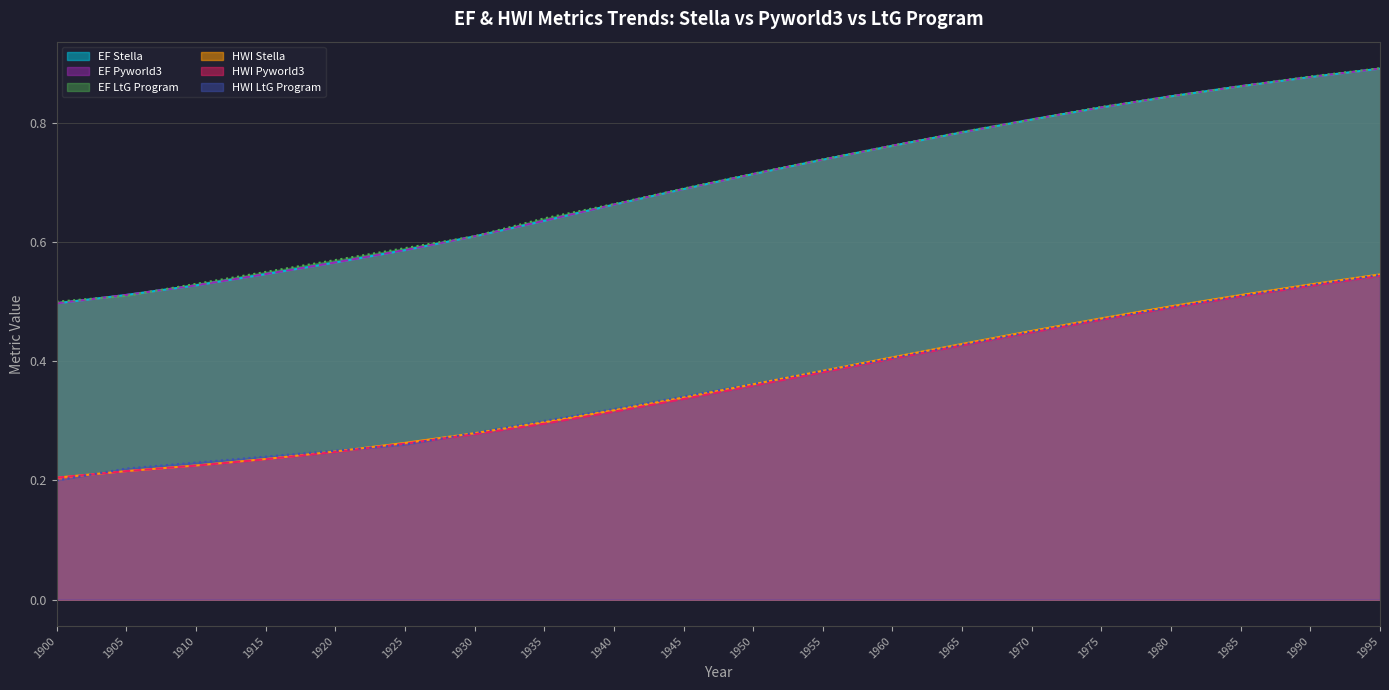

True or false: EF Pyworld3 and EF Stella cross at least once.

True